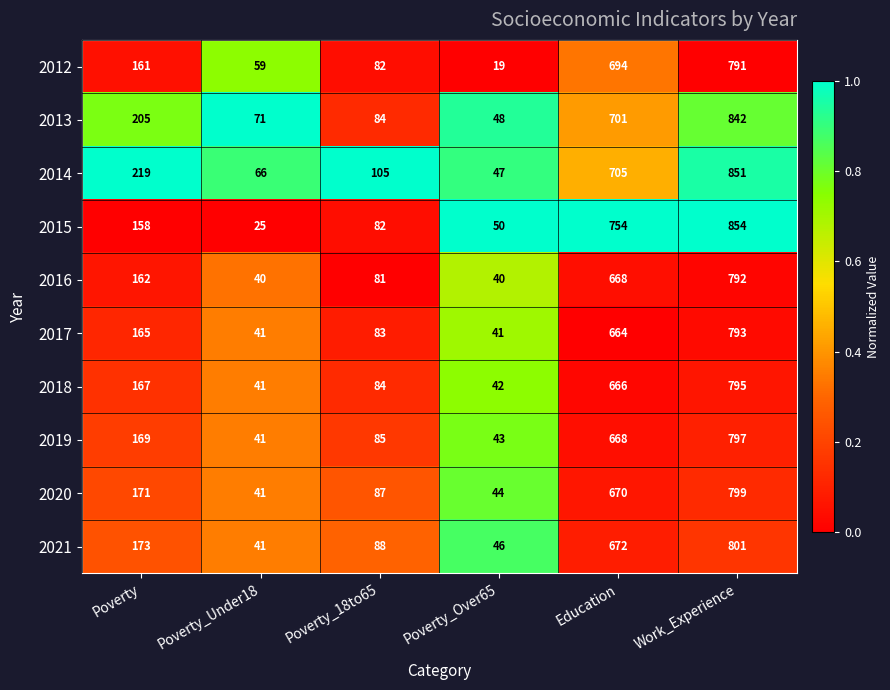

What is the average value of the 2012 series?

301